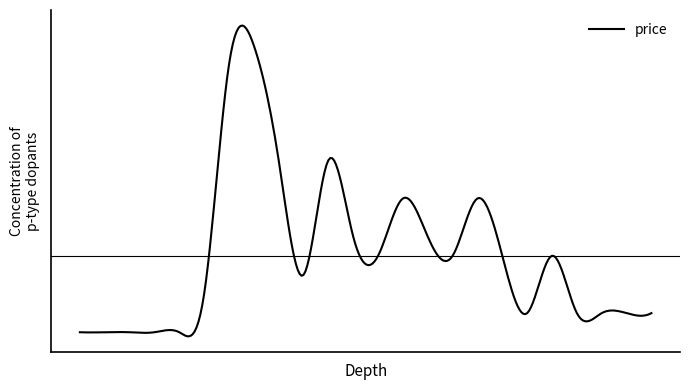

Where is the data nearest to the value 0?

12